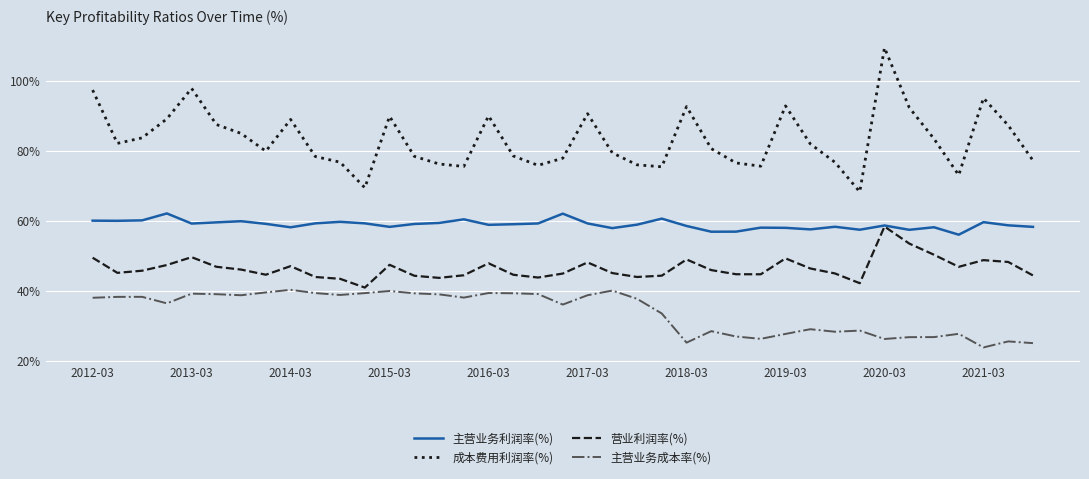

What are all the series names shown in the legend?

主营业务利润率(%), 成本费用利润率(%), 营业利润率(%), 主营业务成本率(%)